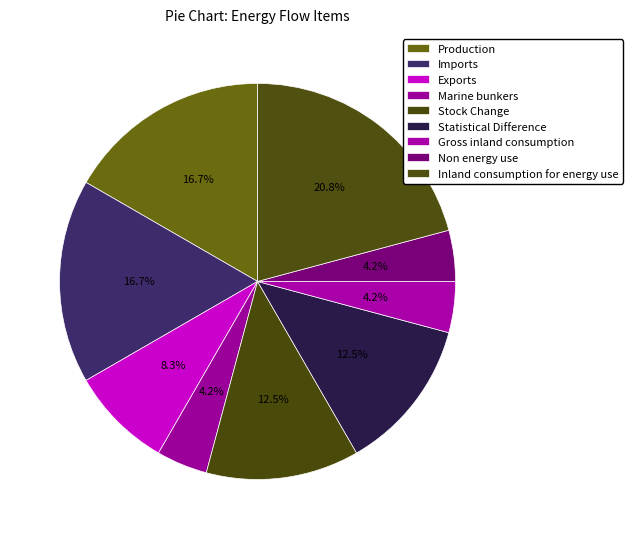

What percentage is the Non energy use slice, to the nearest percent?

4%